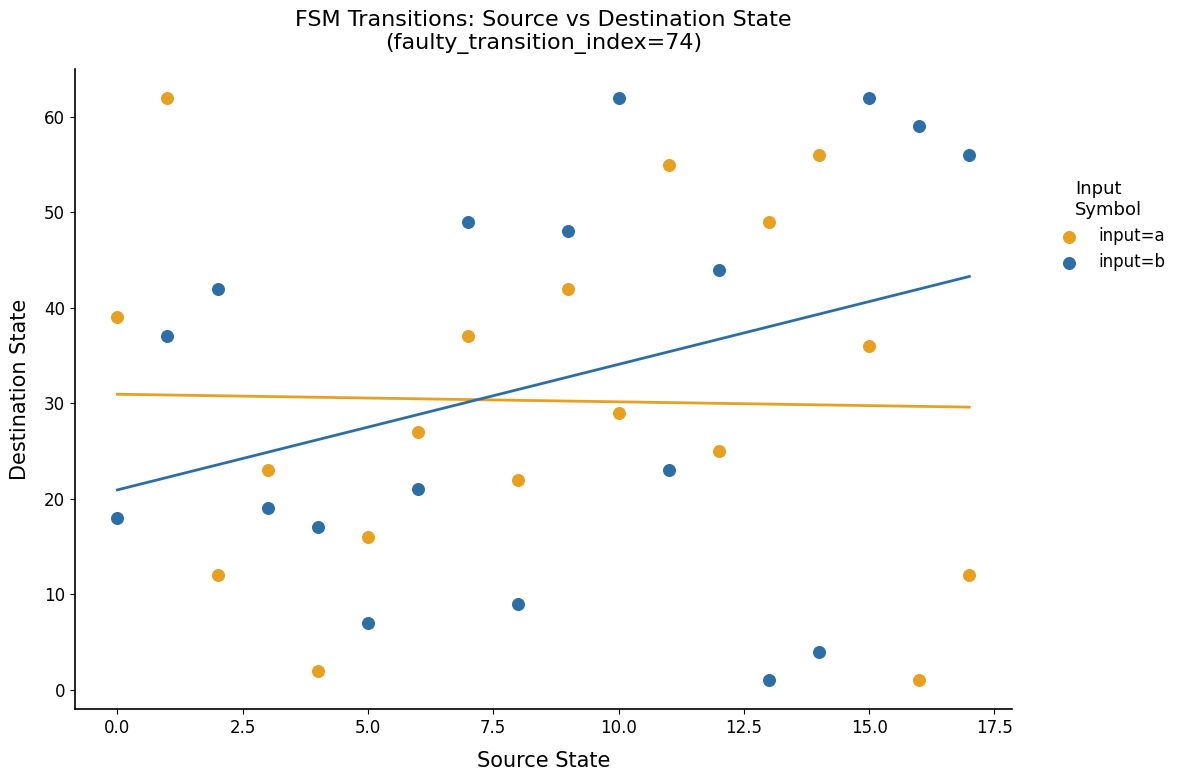

What are all the series names shown in the legend?

input=a, input=b